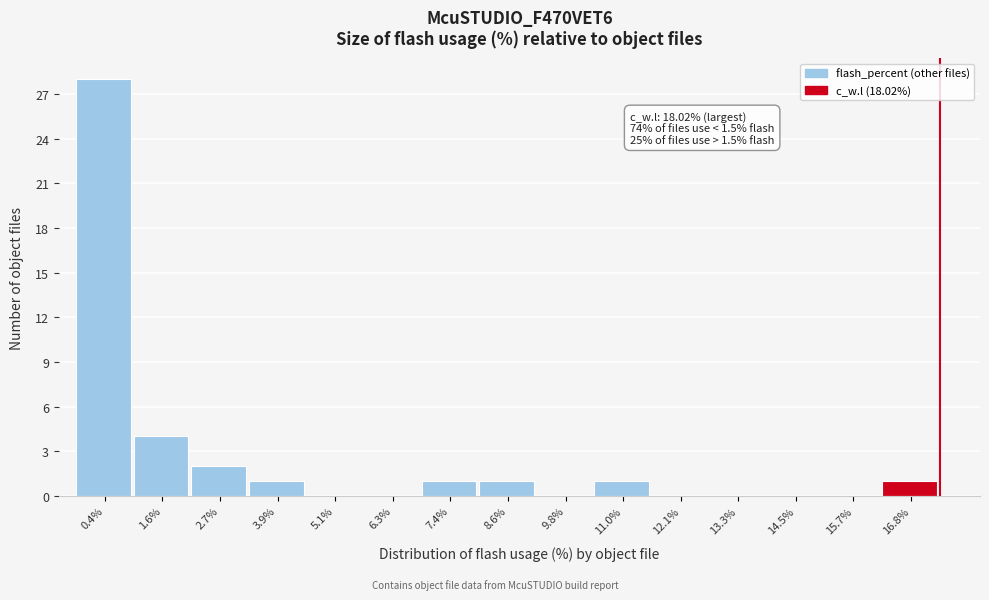

Reading left to right, transcribe all the data shown in this chart.

0.4%=28	1.6%=4	2.7%=2	3.9%=1	5.1%=0	6.3%=0	7.4%=1	8.6%=1	9.8%=0	11.0%=1	12.1%=0	13.3%=0	14.5%=0	15.7%=0	16.8%=1